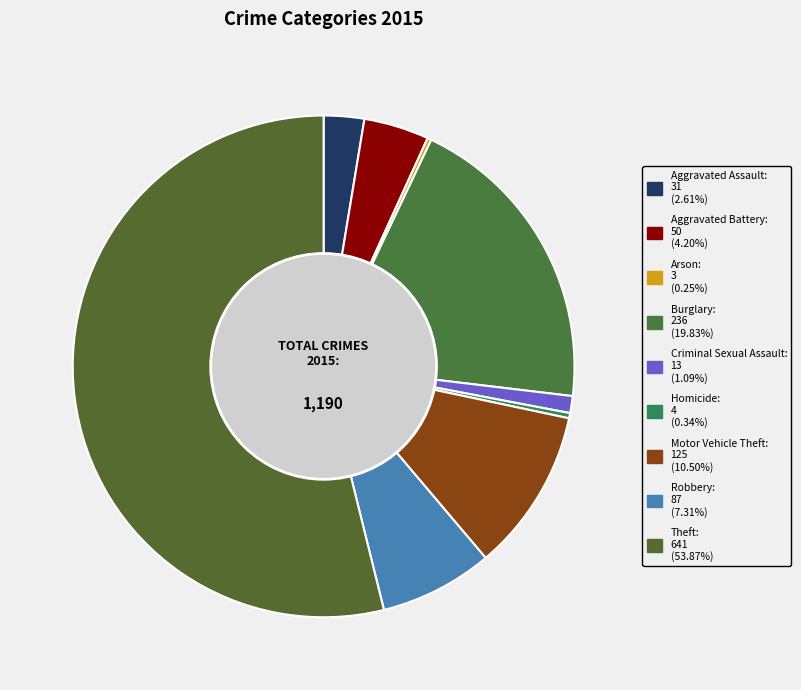

True or false: Theft accounts for 54% of the total.

True